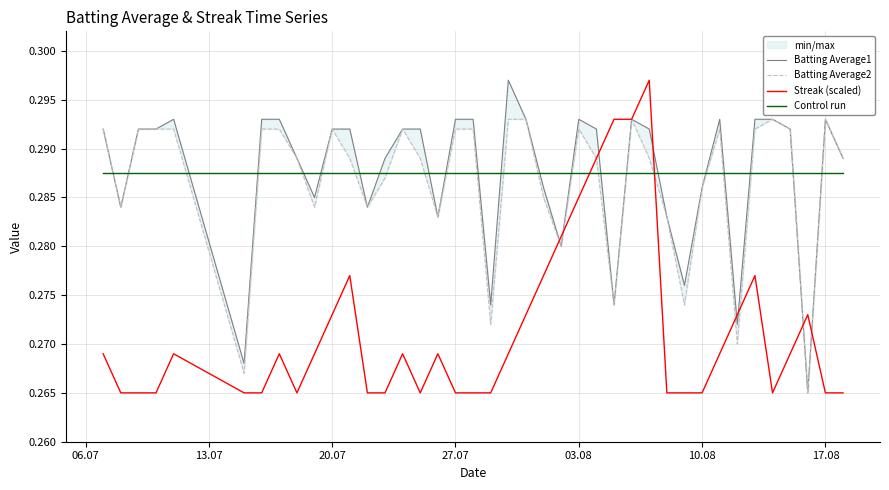

How many times do Streak (scaled) and Control run cross each other?

2